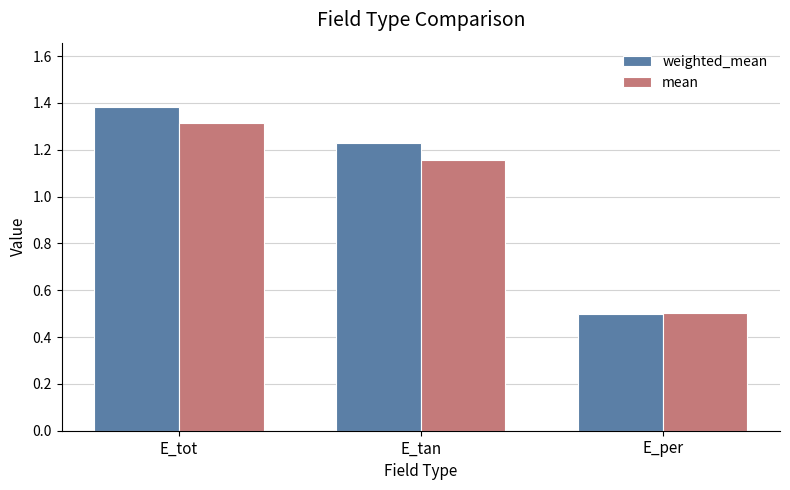

Which label corresponds to the largest value in the chart?

E_tot